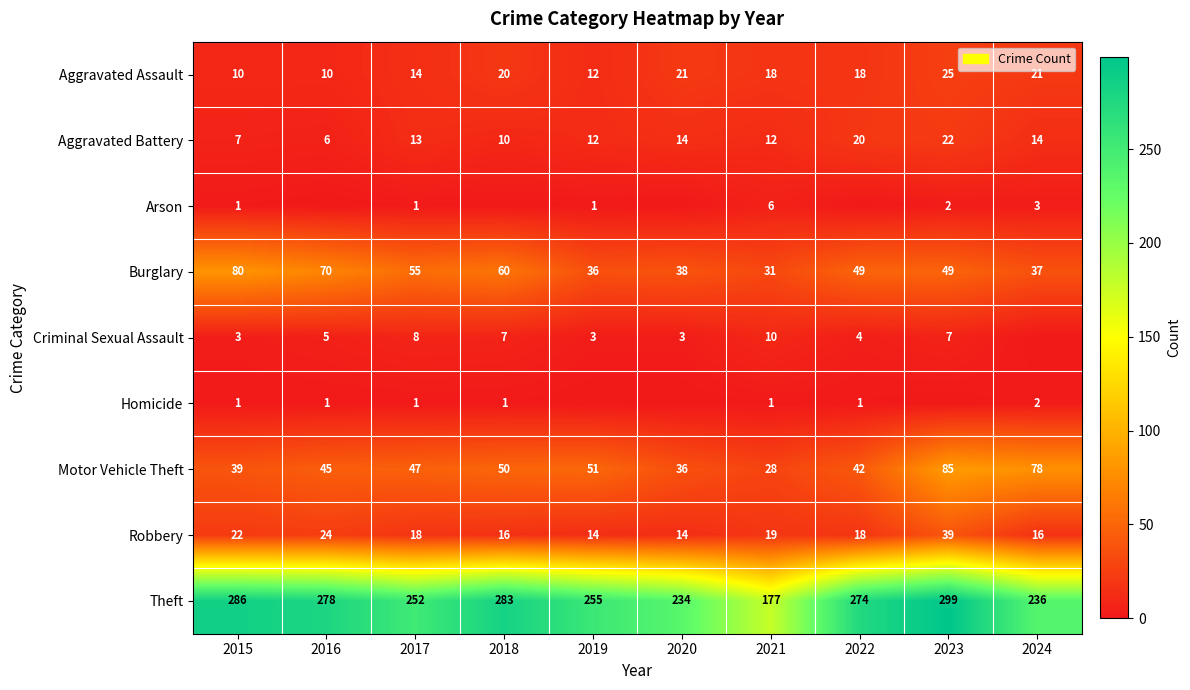

What is the difference between the second highest and minimum values in the Aggravated Battery series?

14